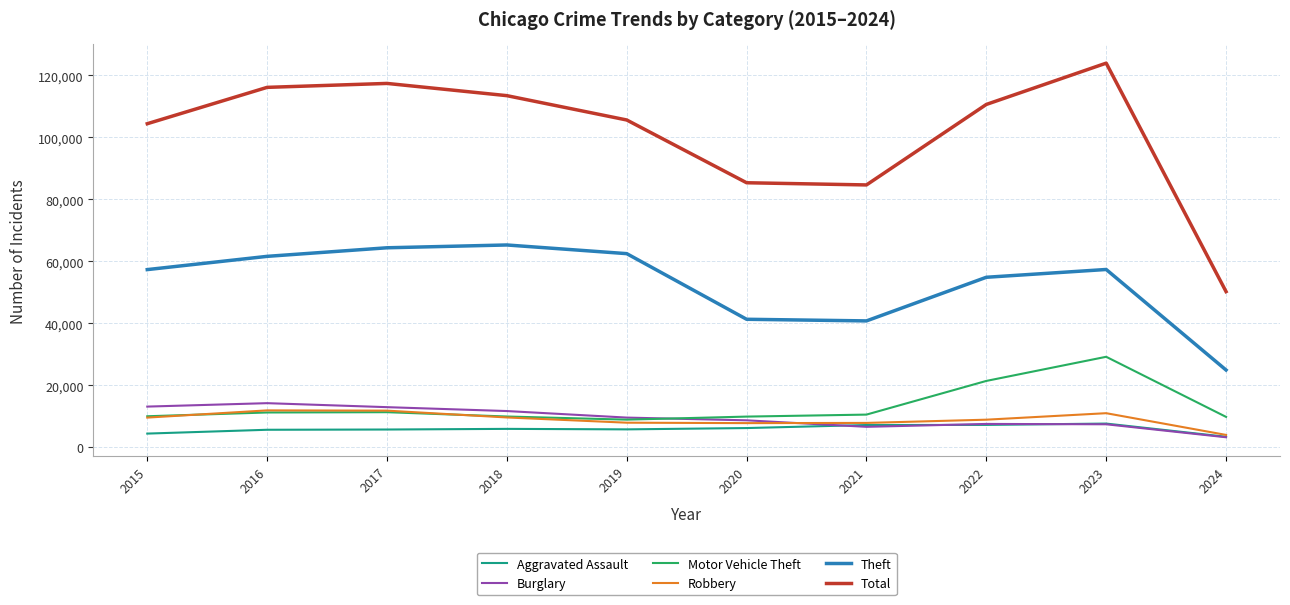

The value of Burglary at 2015 is 18601. True or false?

False